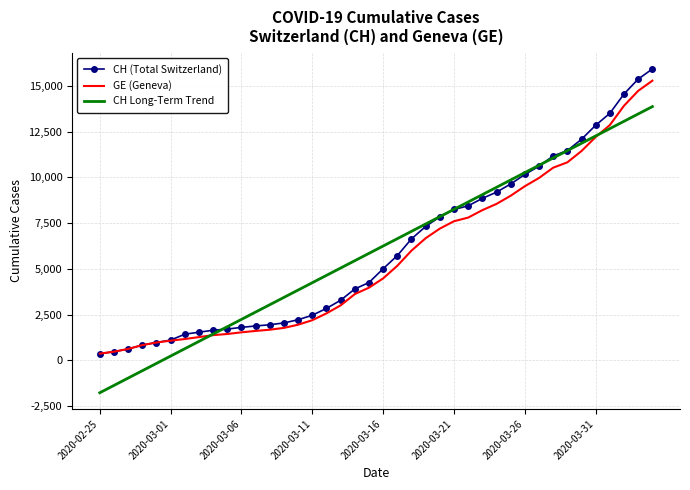

What is the minimum value for CH Long-Term Trend?

-1763.7